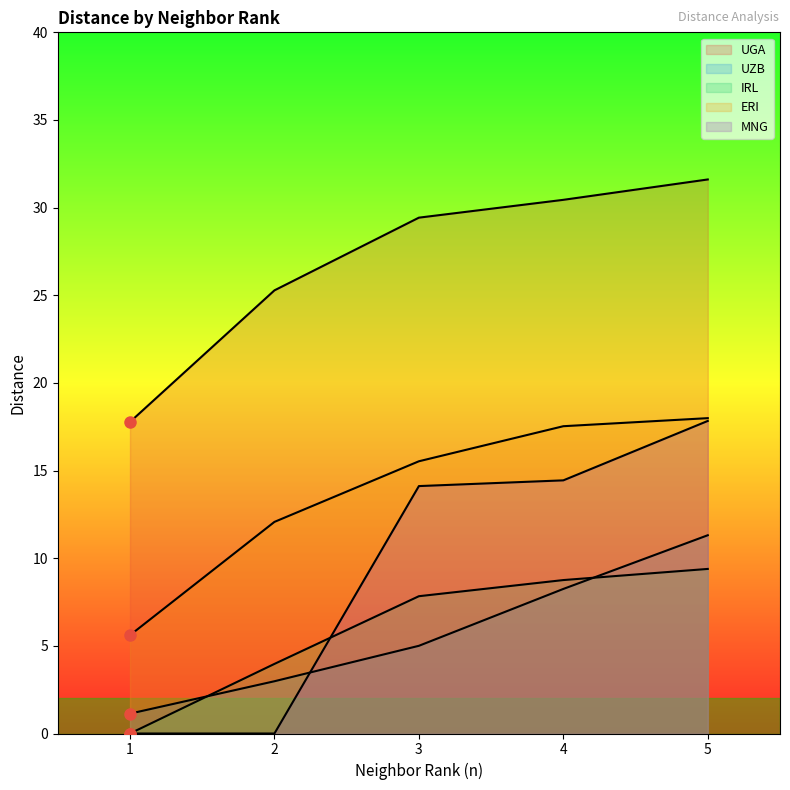

What is the average value of the ERI series?

13.7